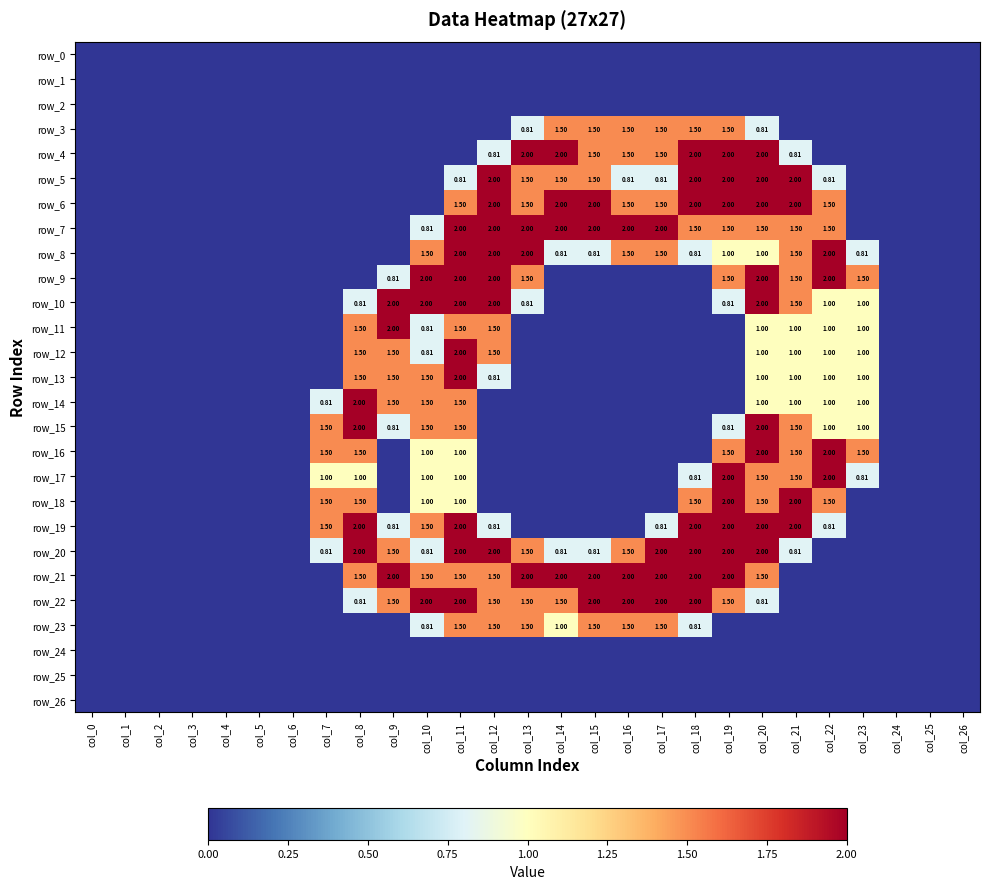

How many data points does each series have?

27